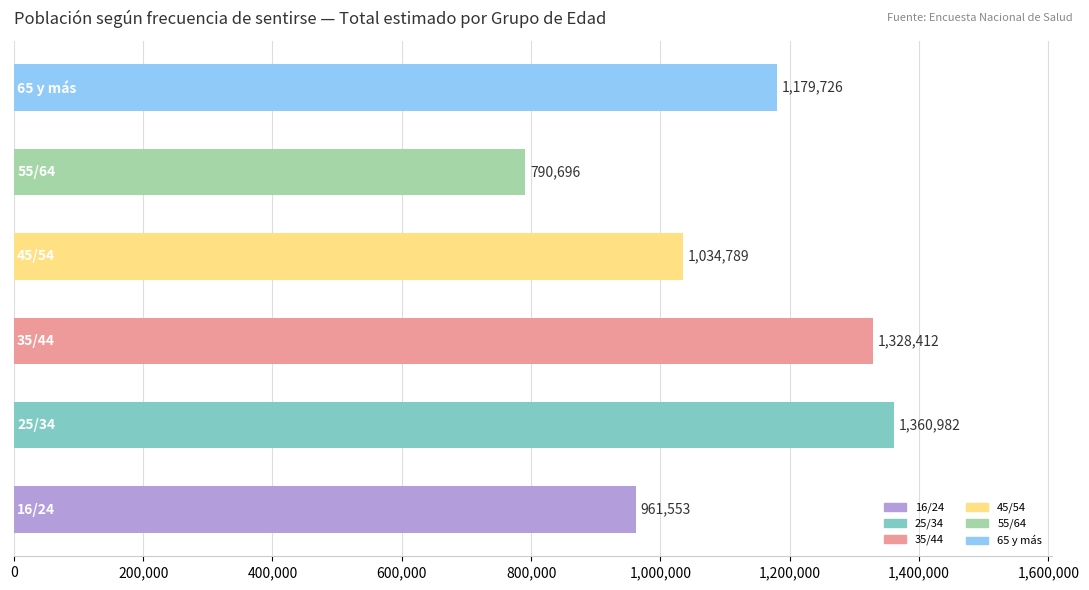

Does the chart contain stacked bars?

No